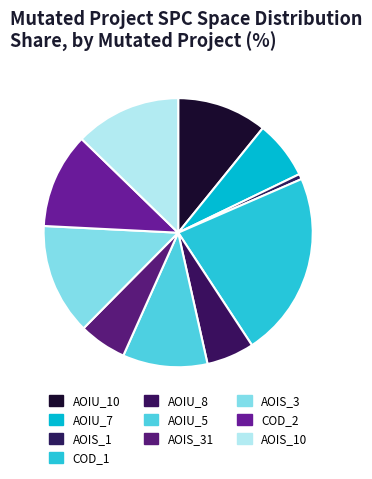

Is there any slice that represents more than half of the pie?

No